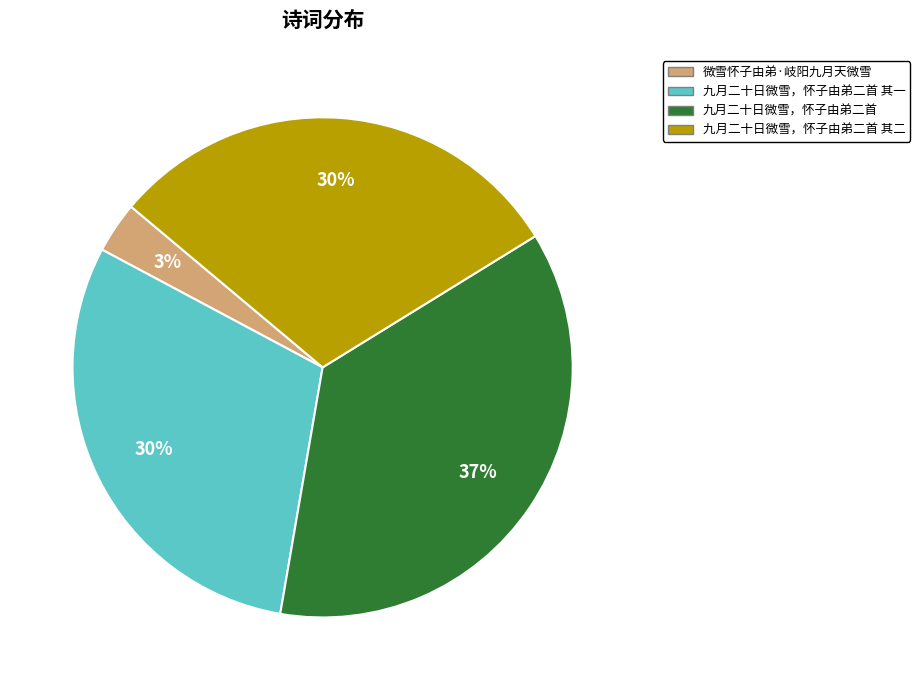

To the nearest percent, what is the combined percentage of 九月二十日微雪，怀子由弟二首 其二 and 九月二十日微雪，怀子由弟二首 其一?

60%